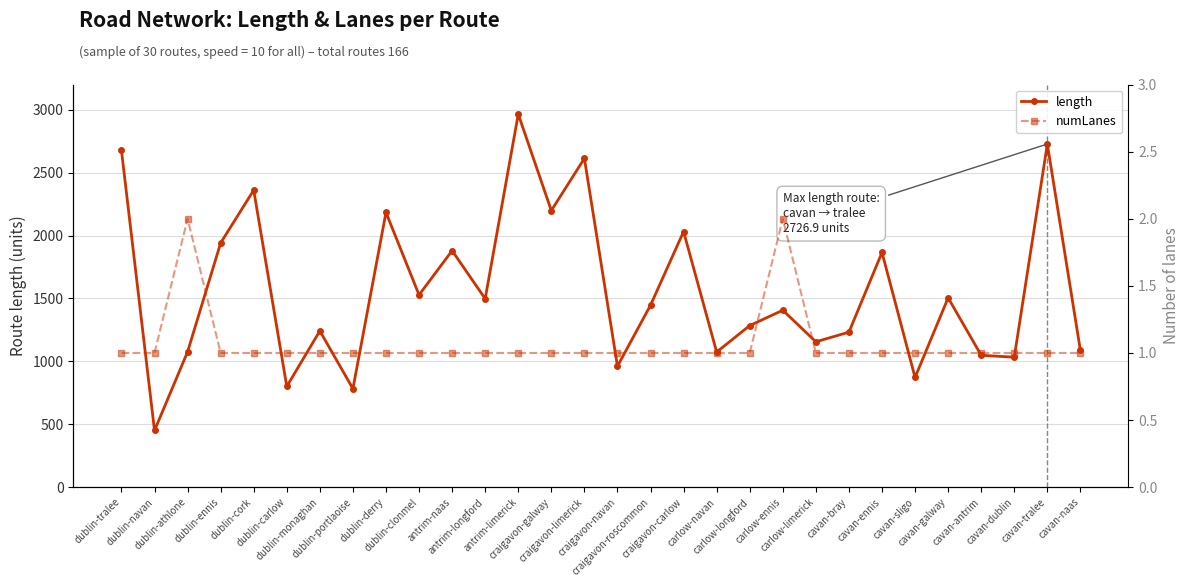

What is the minimum value for length?

450.7